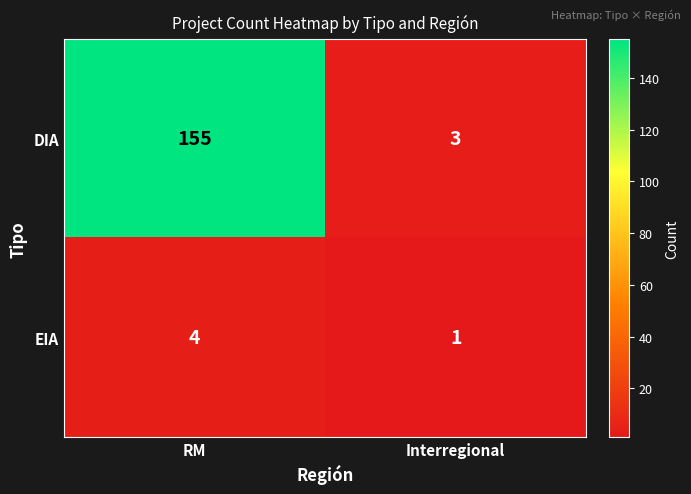

What is the greatest value displayed?

155